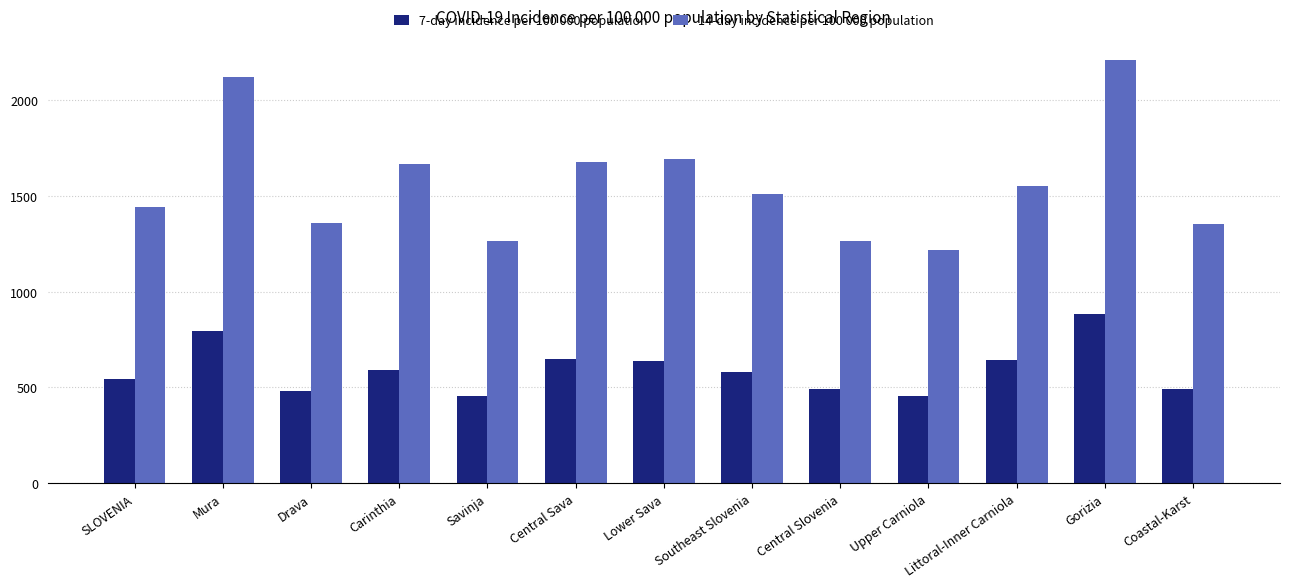

What is the smallest value displayed?

456.3